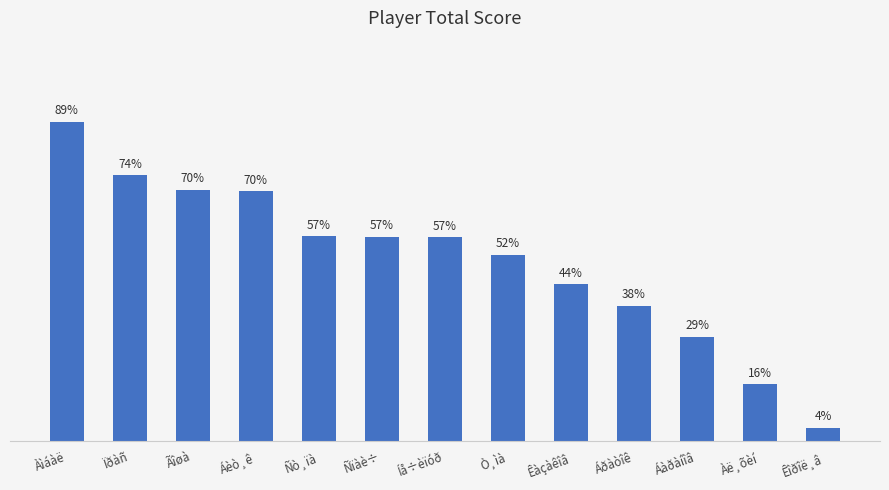

Does the chart contain any negative values?

No